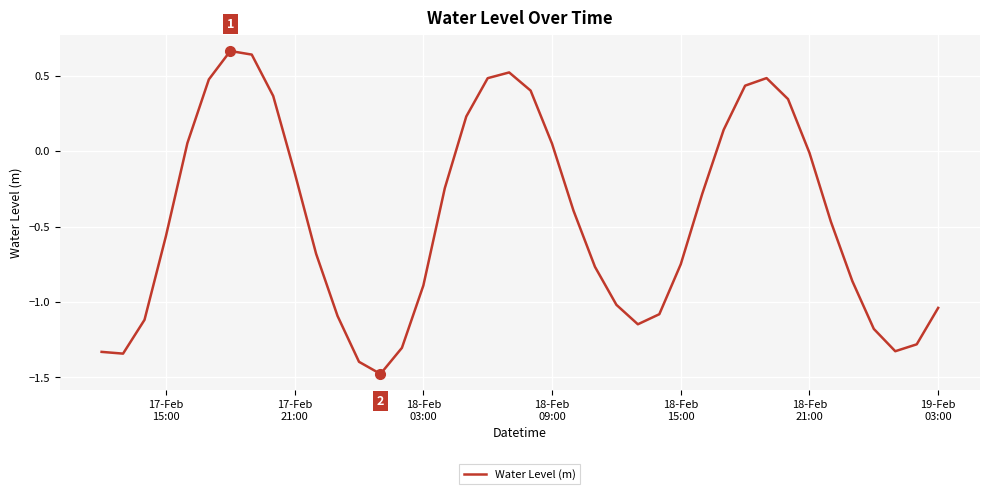

What is the minimum value shown in the chart?

-1.5